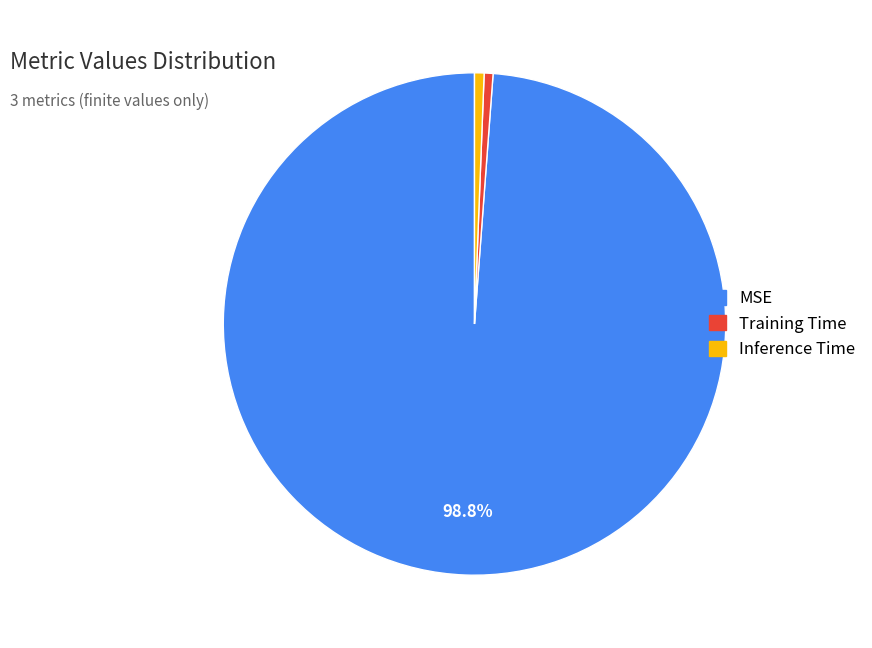

What is the largest slice in the pie chart?

MSE